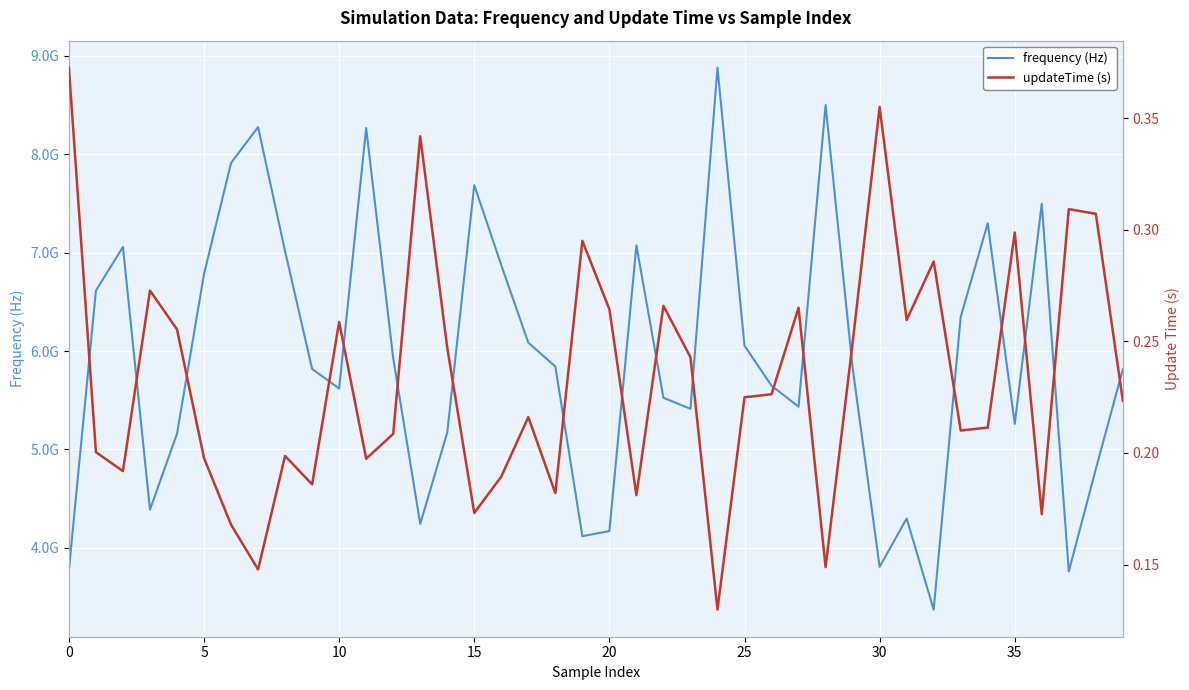

What is the label of the 8th point from the left?

35